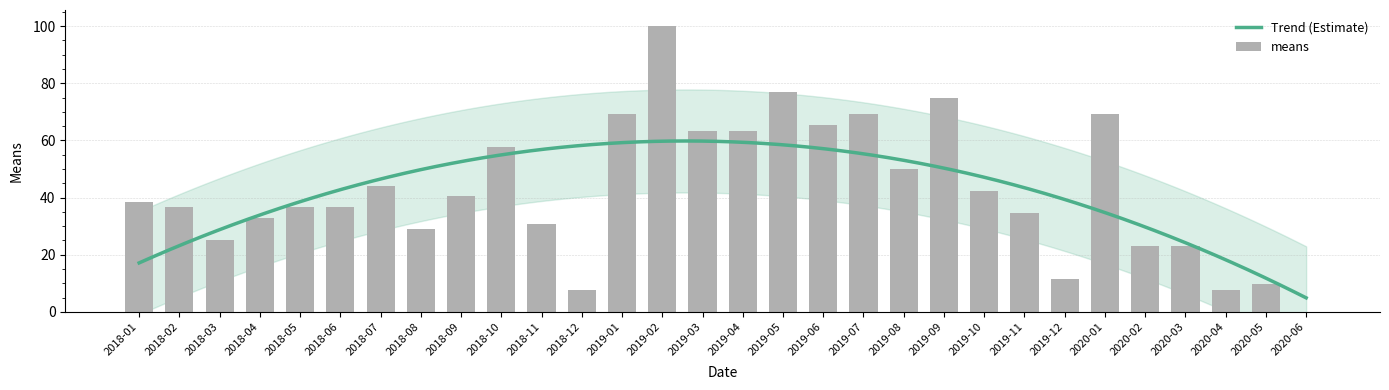

At which category does the chart reach its peak across all series?

2019-02